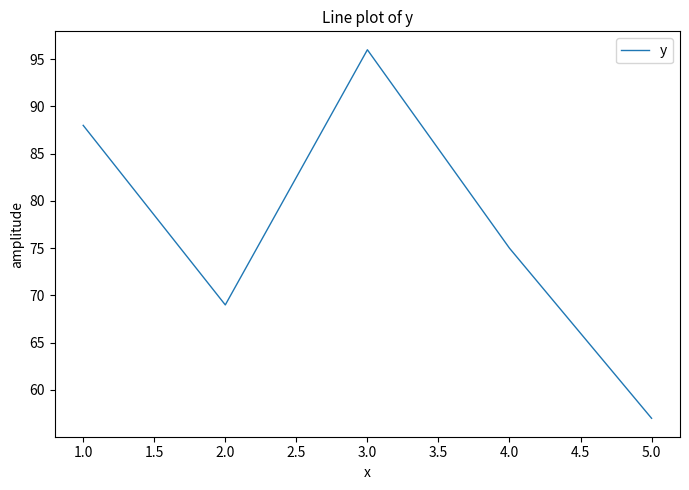

The value at 4.0 is 31. True or false?

False